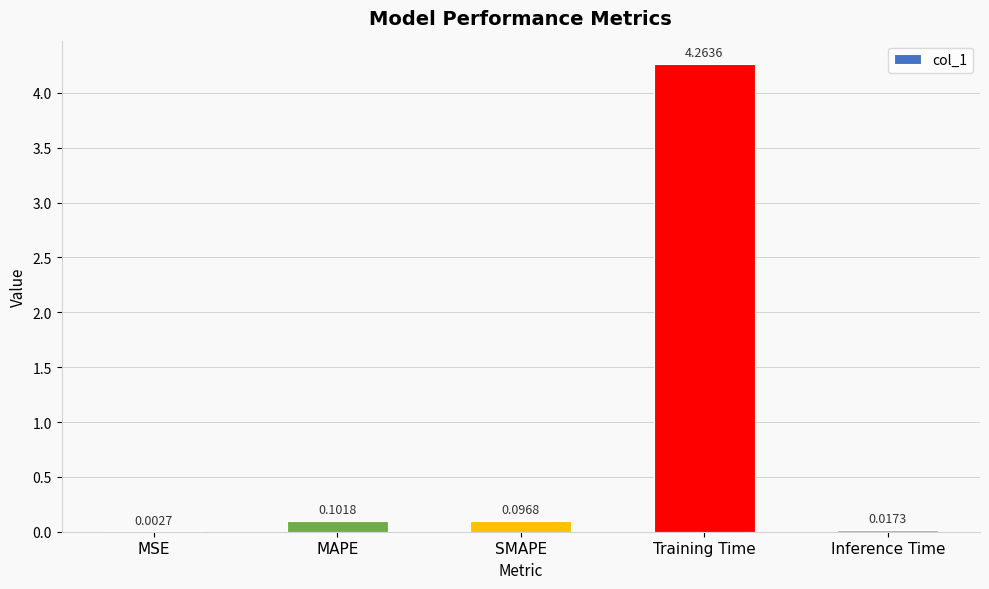

At which category does the chart reach its peak across all series?

Training Time